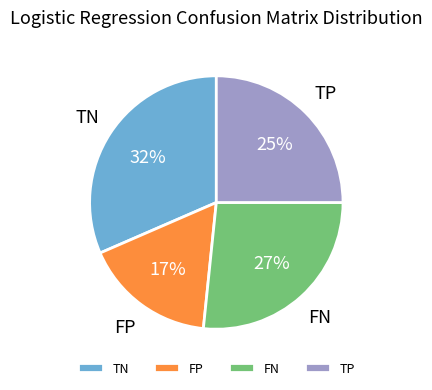

To the nearest percent, what portion does FP represent?

17%